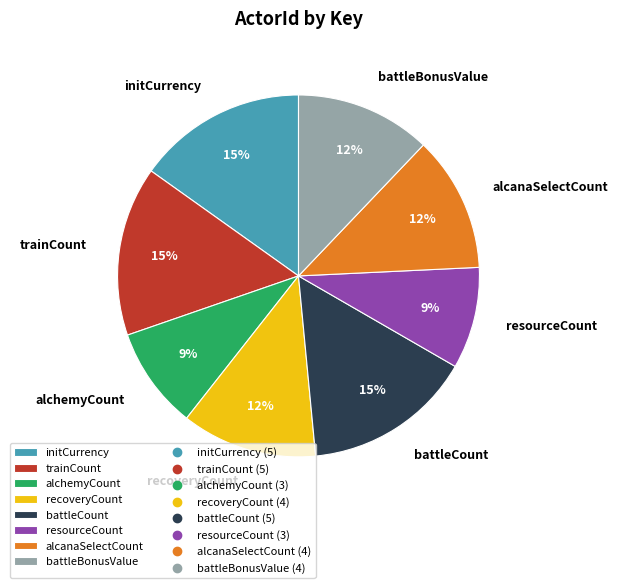

Is it true that initCurrency is 15% of the pie?

True